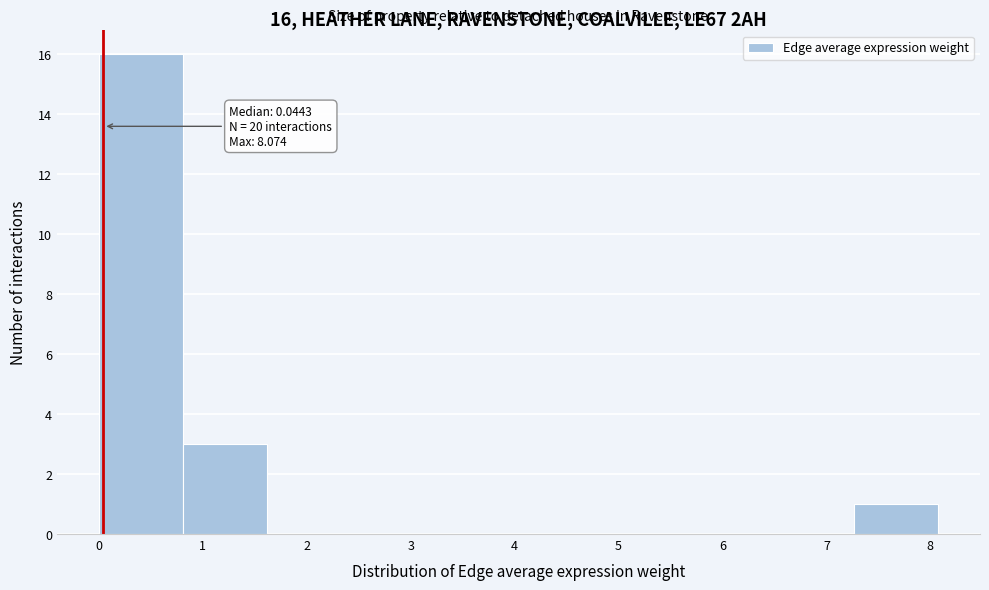

Over which range of the x-axis is the bar tallest?

0.0 to 0.8